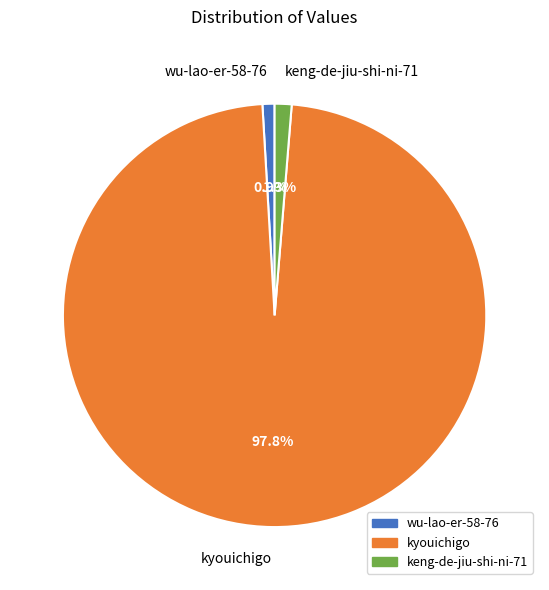

To the nearest percent, what is the combined percentage of kyouichigo and wu-lao-er-58-76?

99%